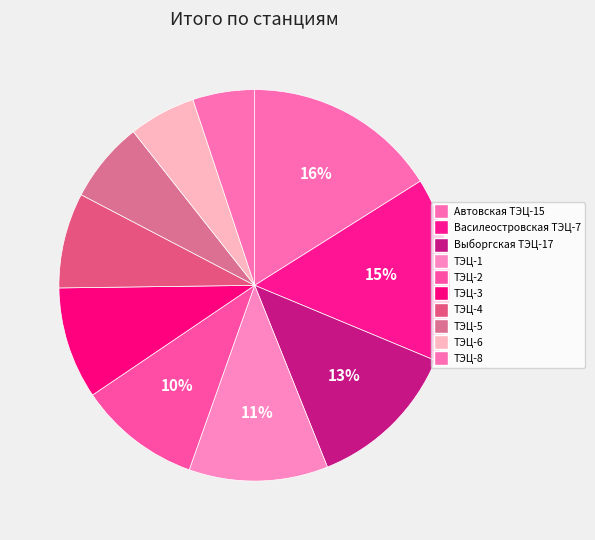

Is it true that Выборгская ТЭЦ-17 is 1% of the pie?

False